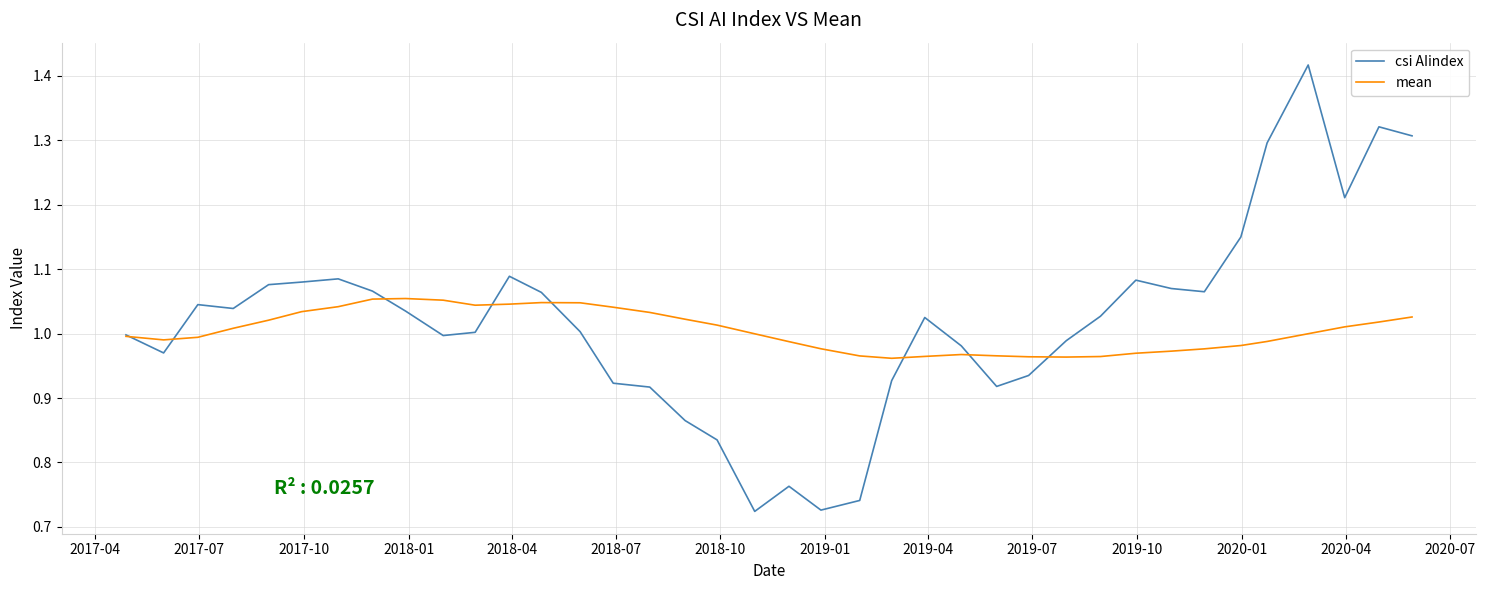

In csi AIindex, how many points are higher than both neighbors (excluding endpoints)?

8